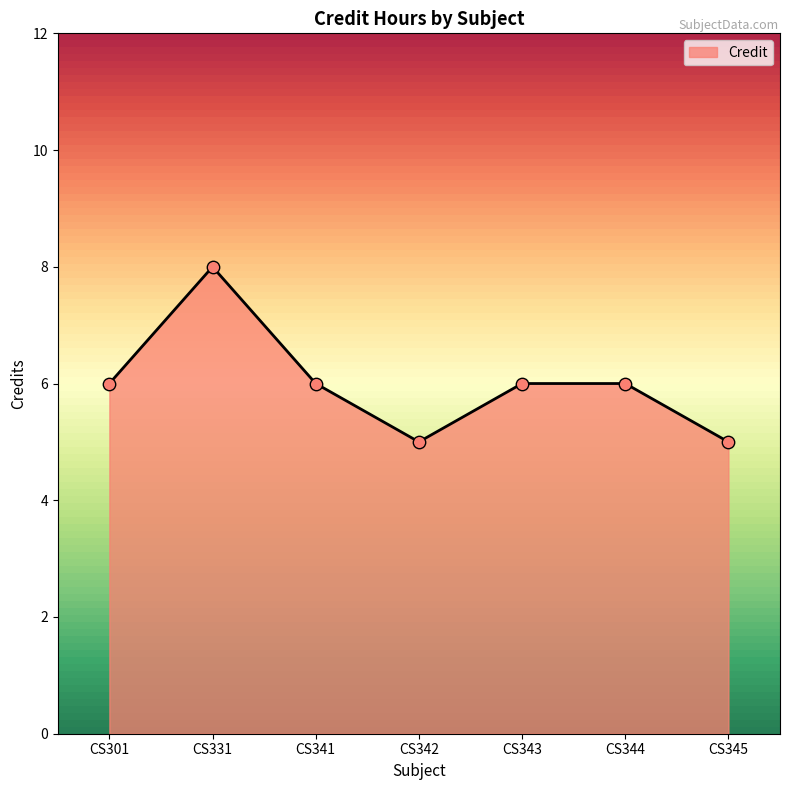

Between CS343 and CS342, which is larger?

CS343